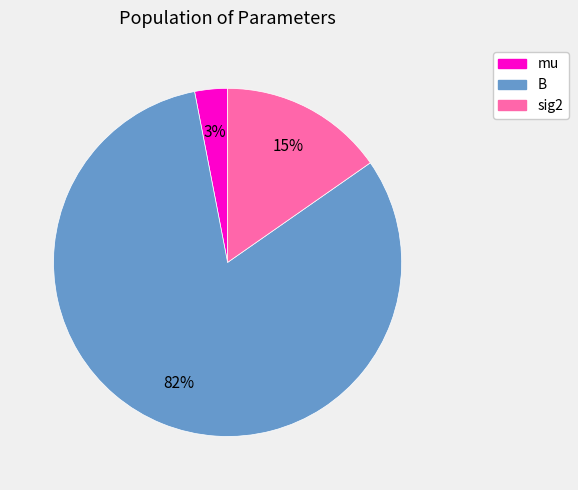

How many slices are in this pie chart?

3